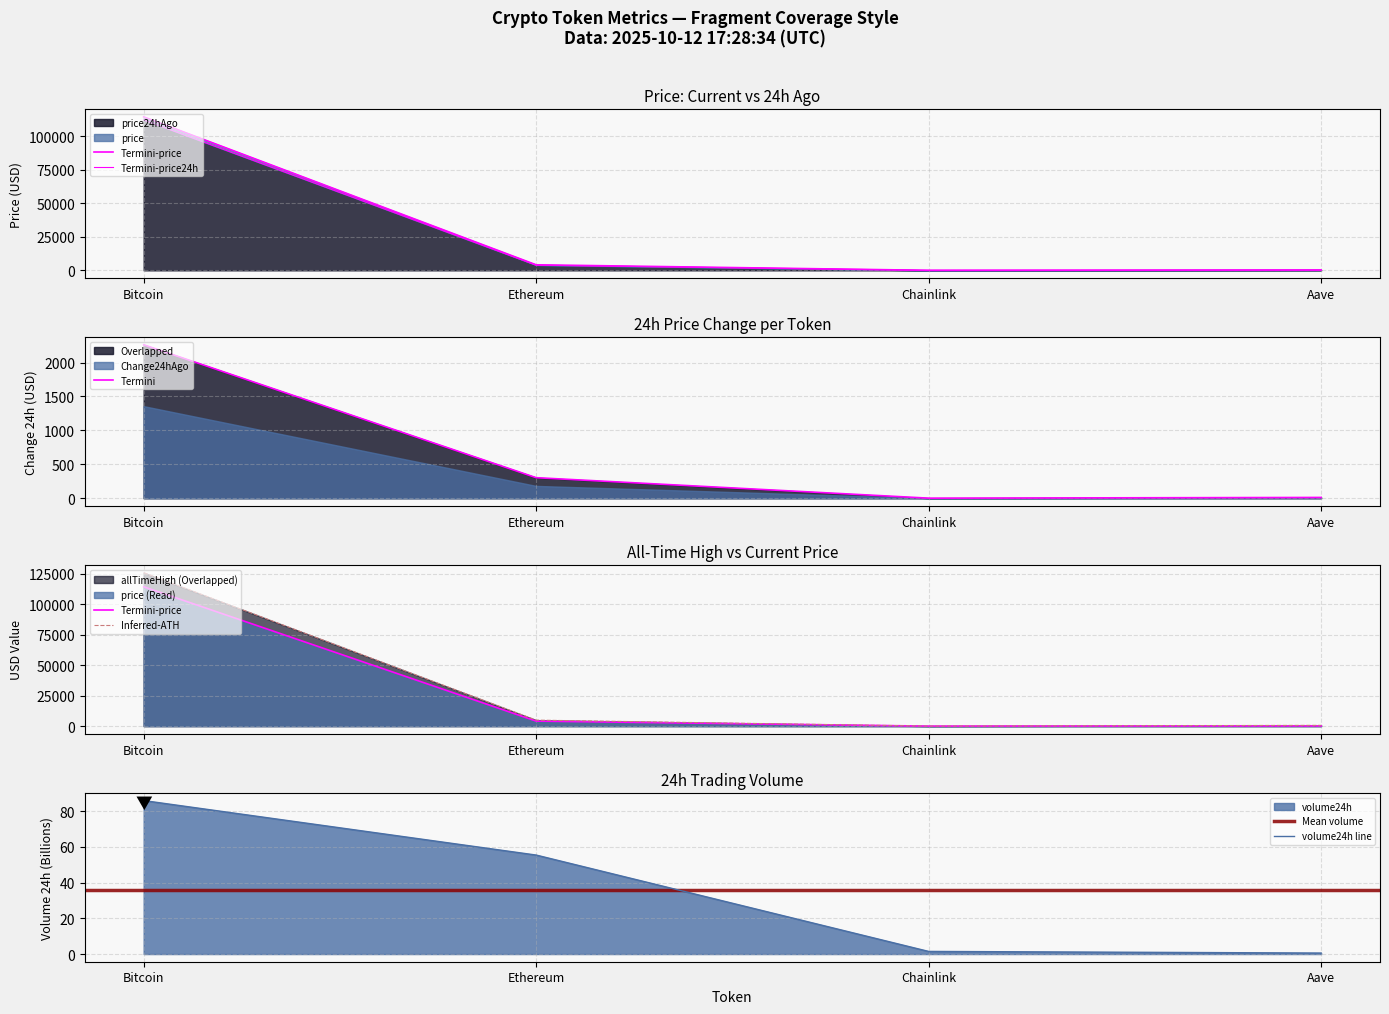

True or false: allTimeHigh and price intersect in this chart.

False